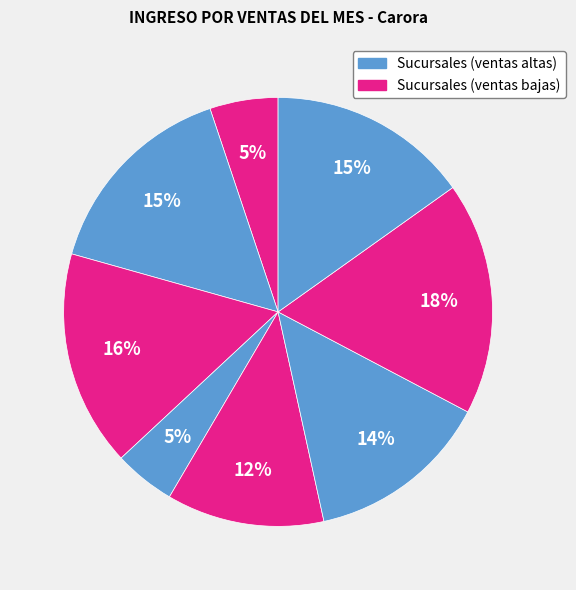

How many slices are in this pie chart?

8